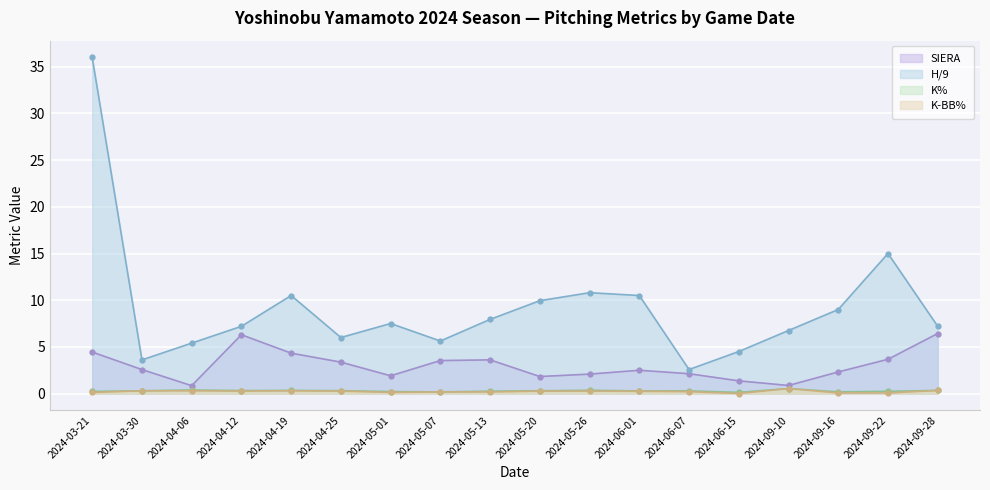

True or false: SIERA and H/9 intersect in this chart.

False